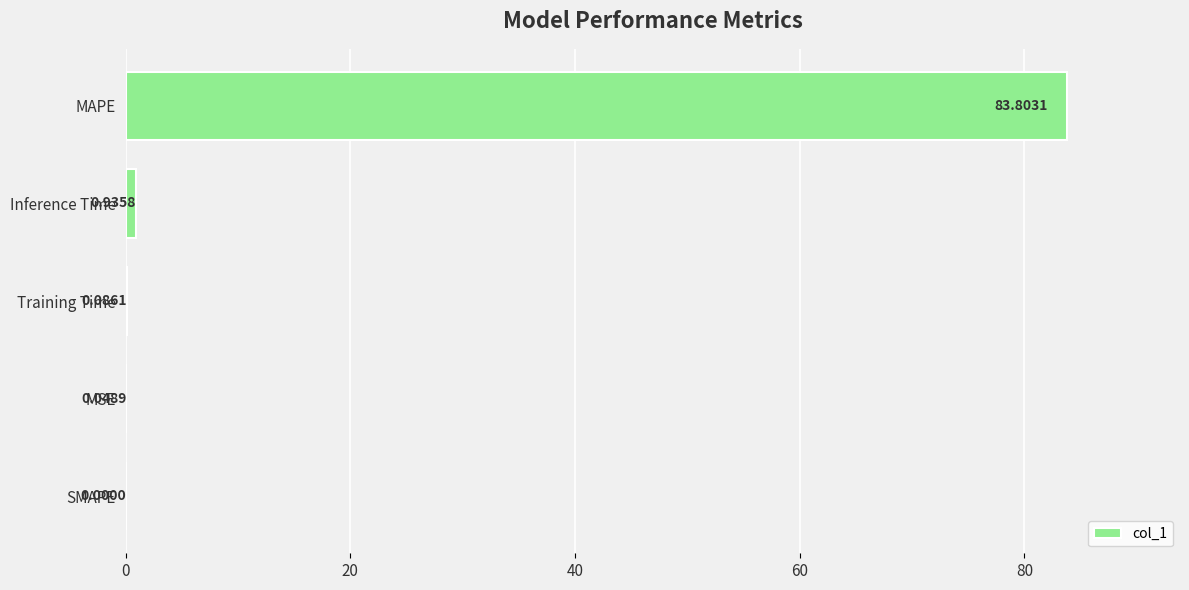

Count the number of values greater than 0.

4